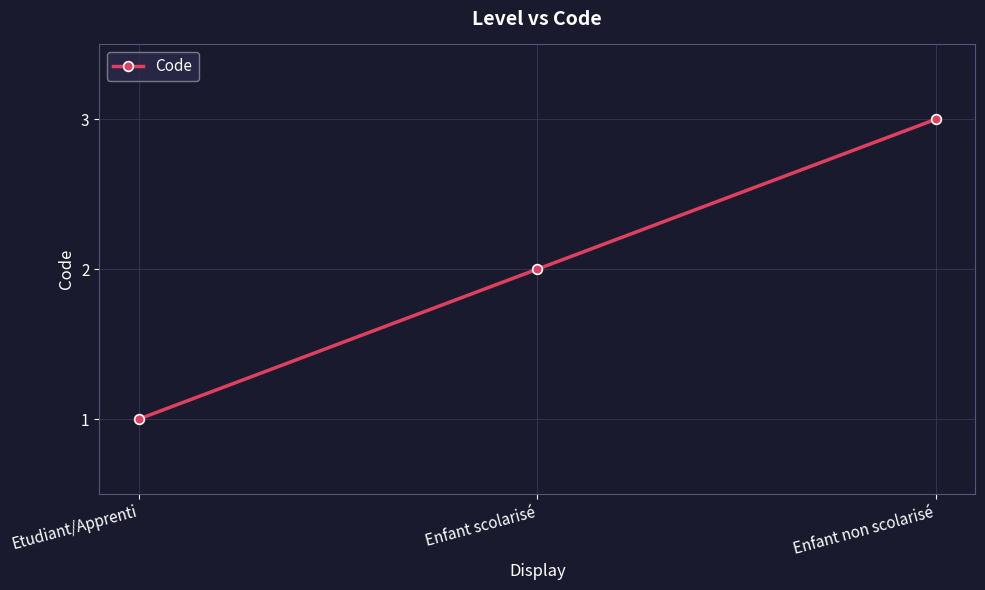

Count the number of data series in this chart.

1